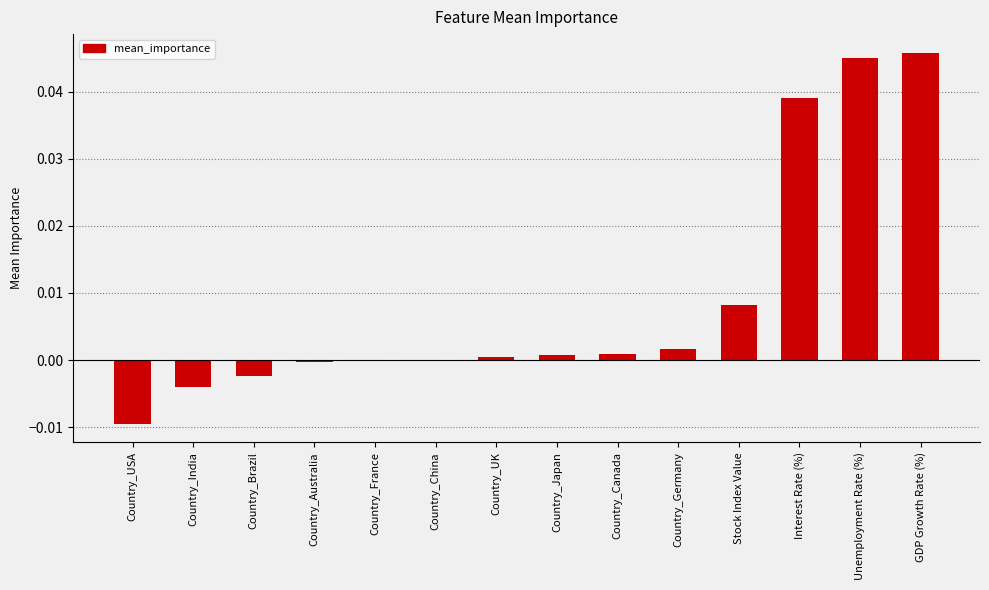

Is it true that the value at Country_Japan is 0.0?

True